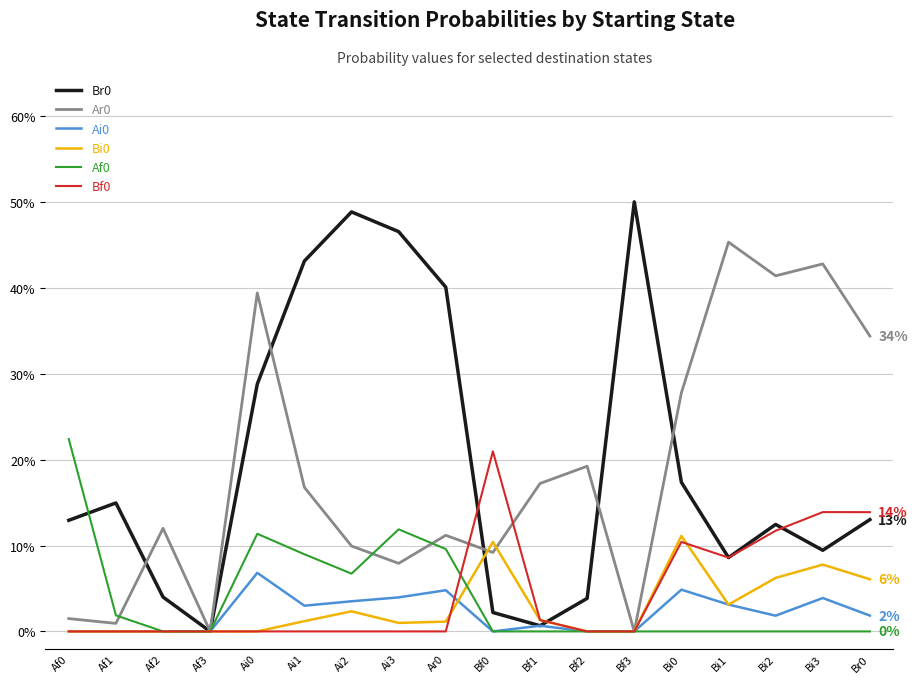

At how many categories does at least one series exceed 0?

17